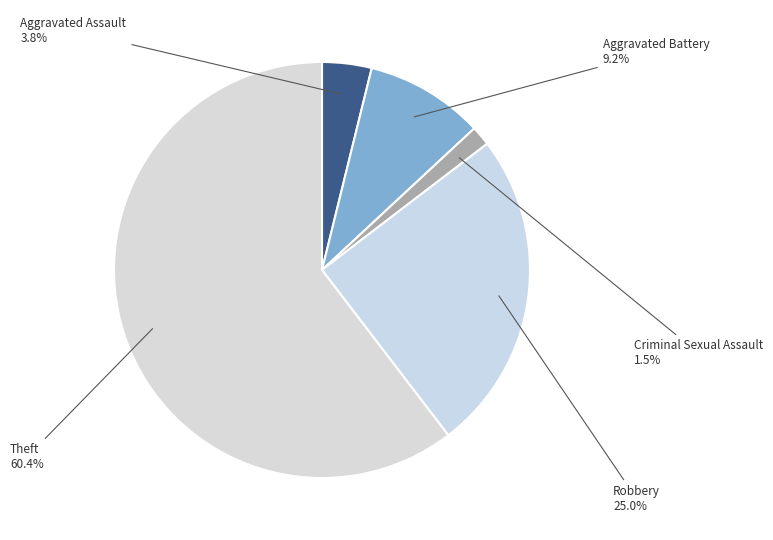

Between Aggravated Battery and Robbery, which is larger?

Robbery